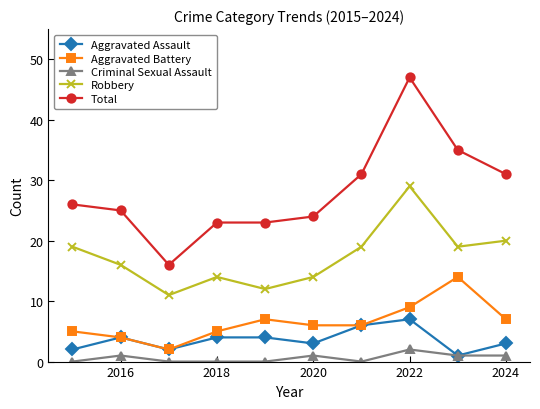

What is the highest value of the Robbery series?

29